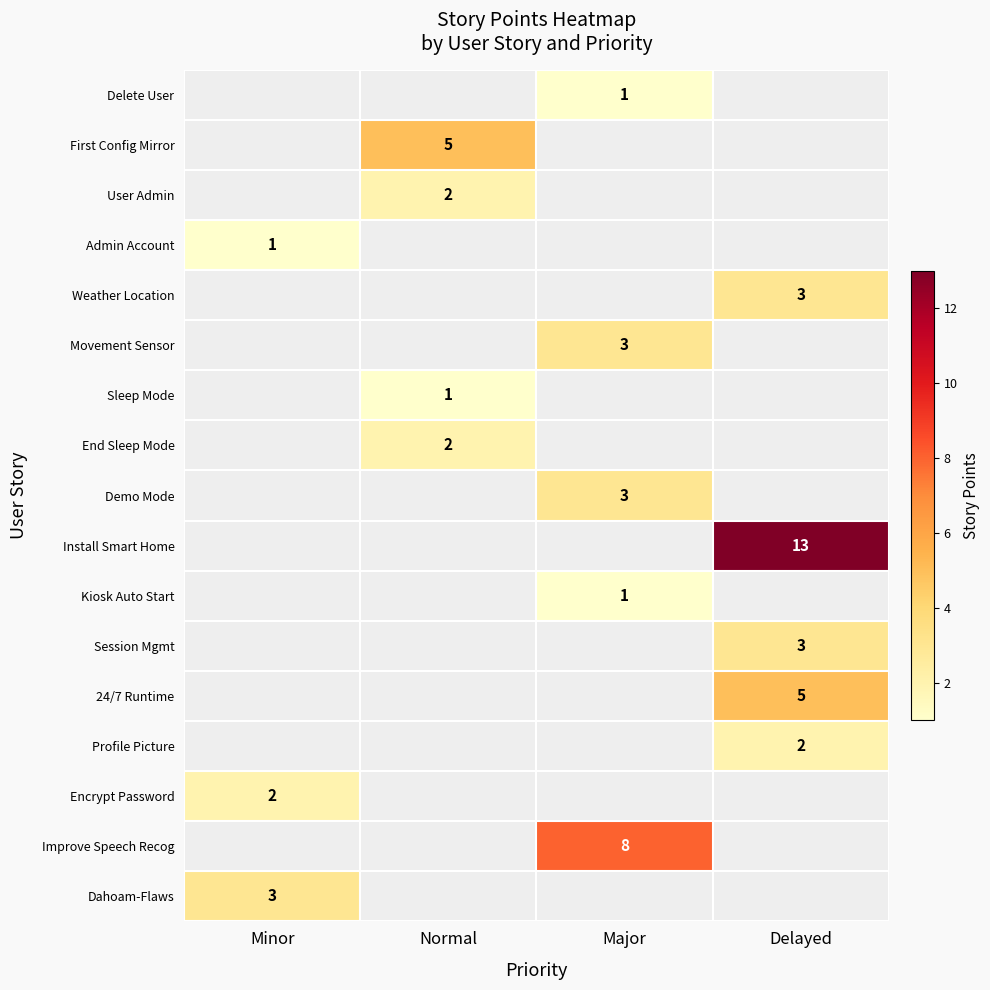

Which category has the highest value across all series?

Delayed